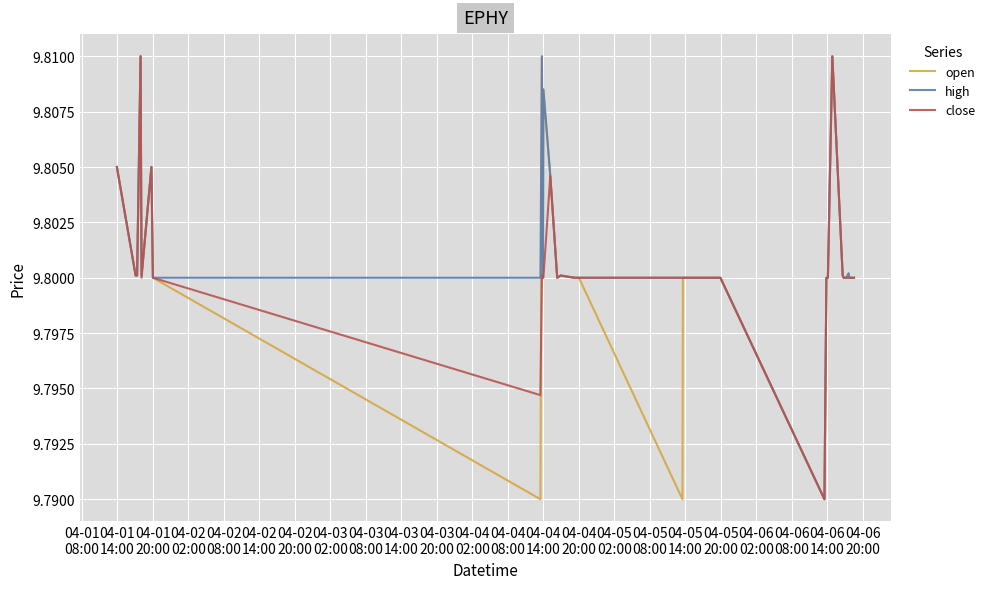

What are all the series names shown in the legend?

open, high, close